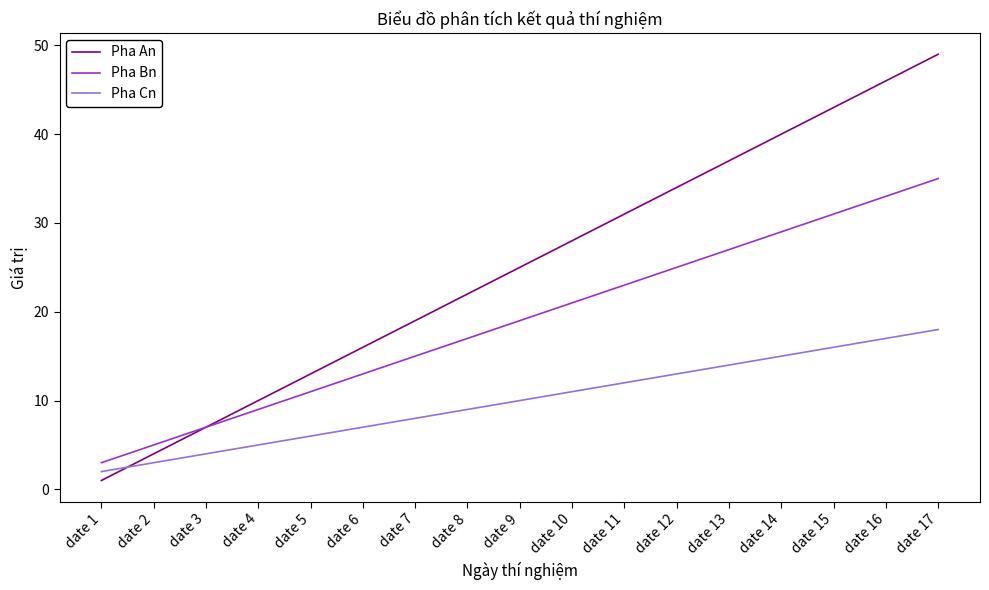

Which series has the largest total across all categories?

Pha An